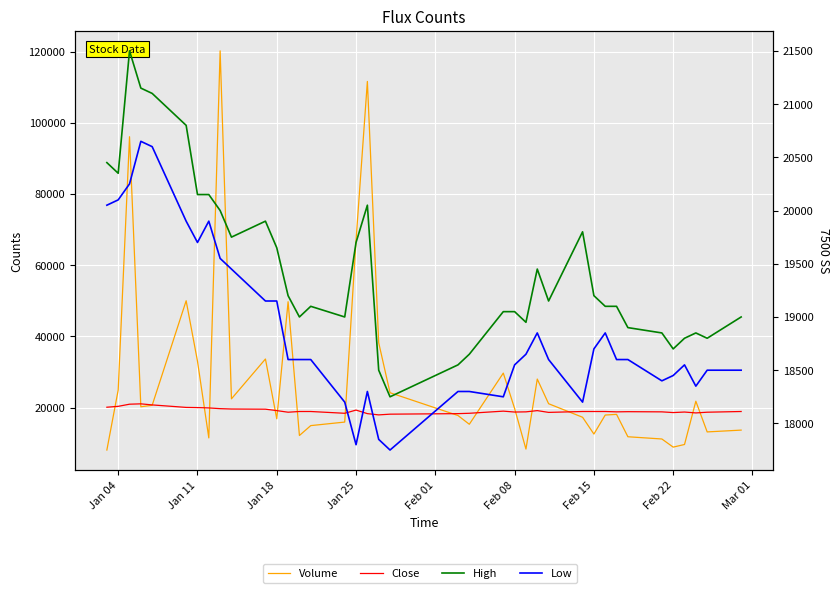

Which series has the largest total across all categories?

Volume